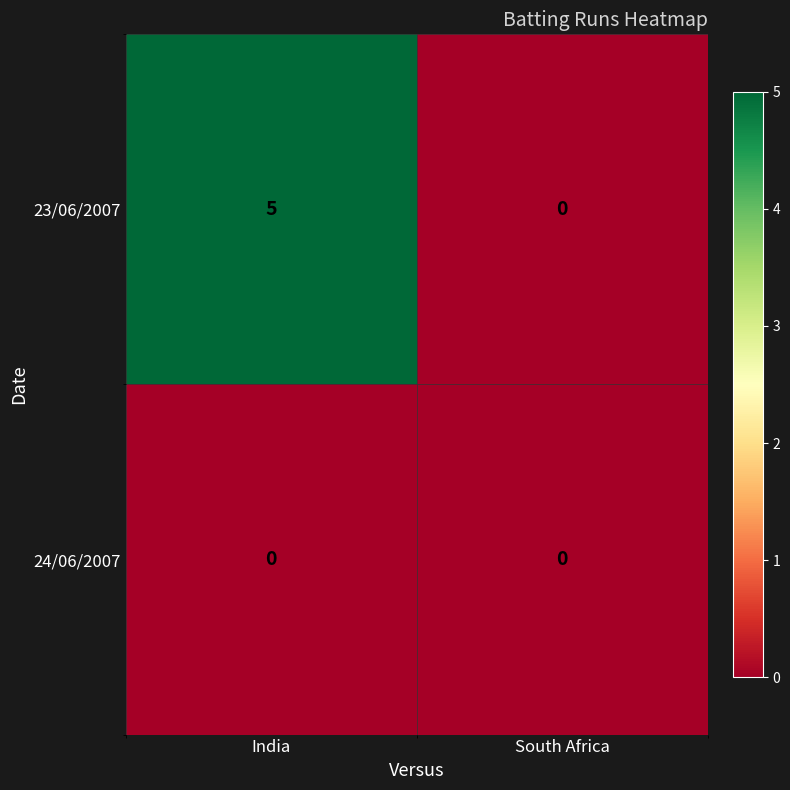

List the series in order of their peak value, lowest first.

24/06/2007, 23/06/2007